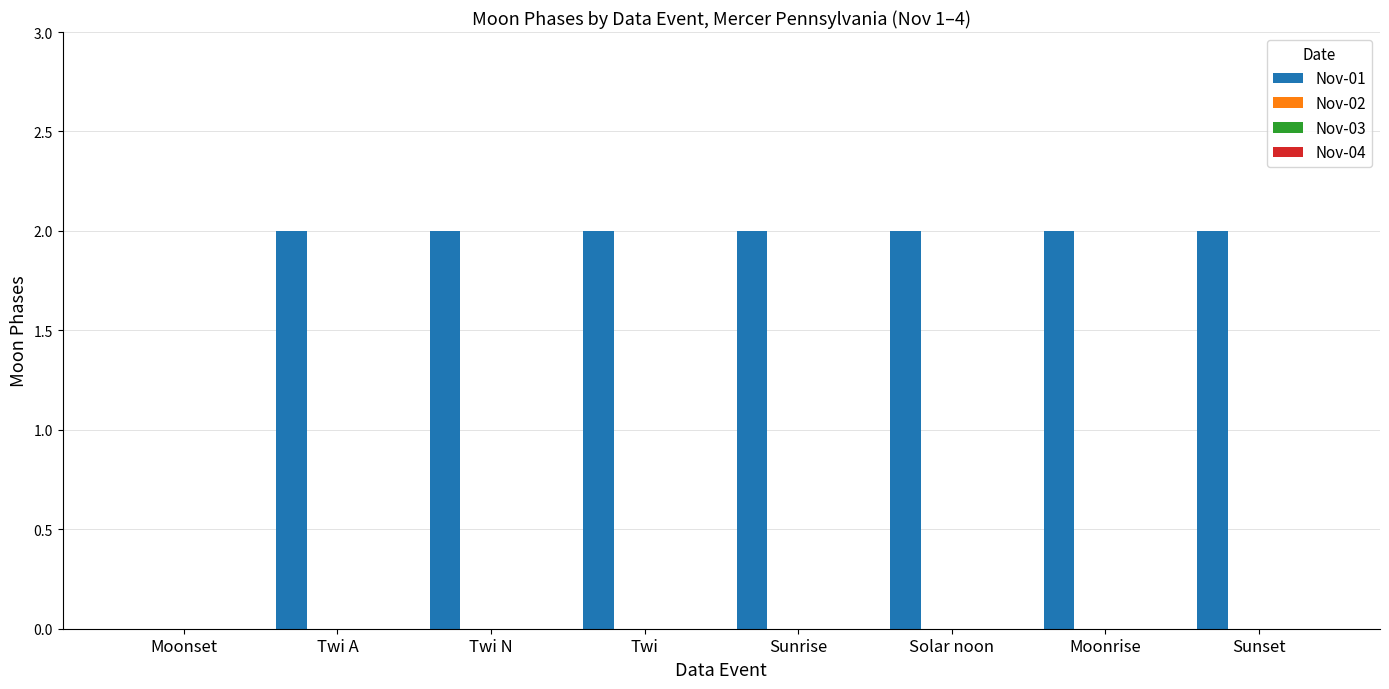

What is the sum of all values?

14